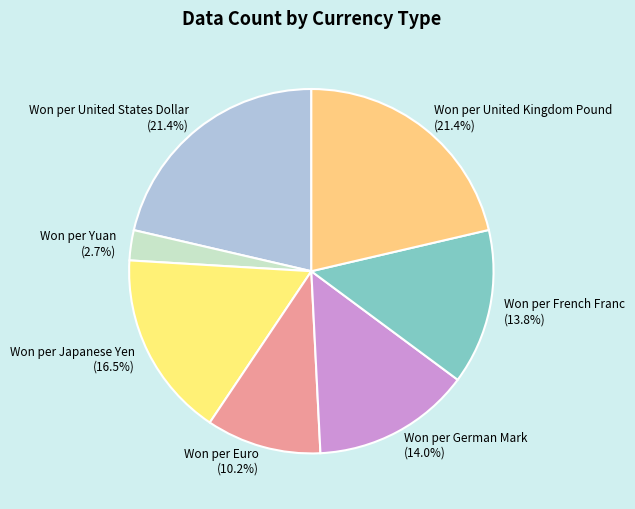

Which category has the smallest portion of the pie?

Won per Yuan